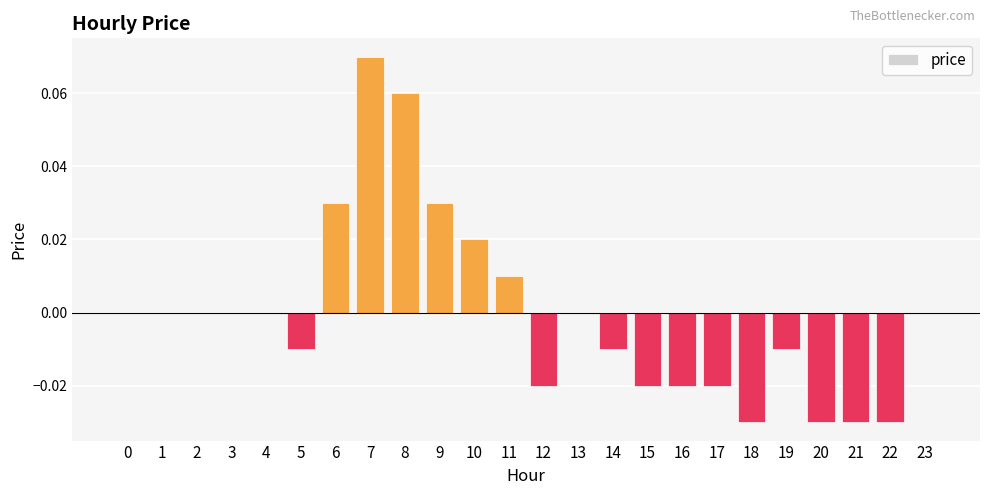

Does the chart contain stacked bars?

No